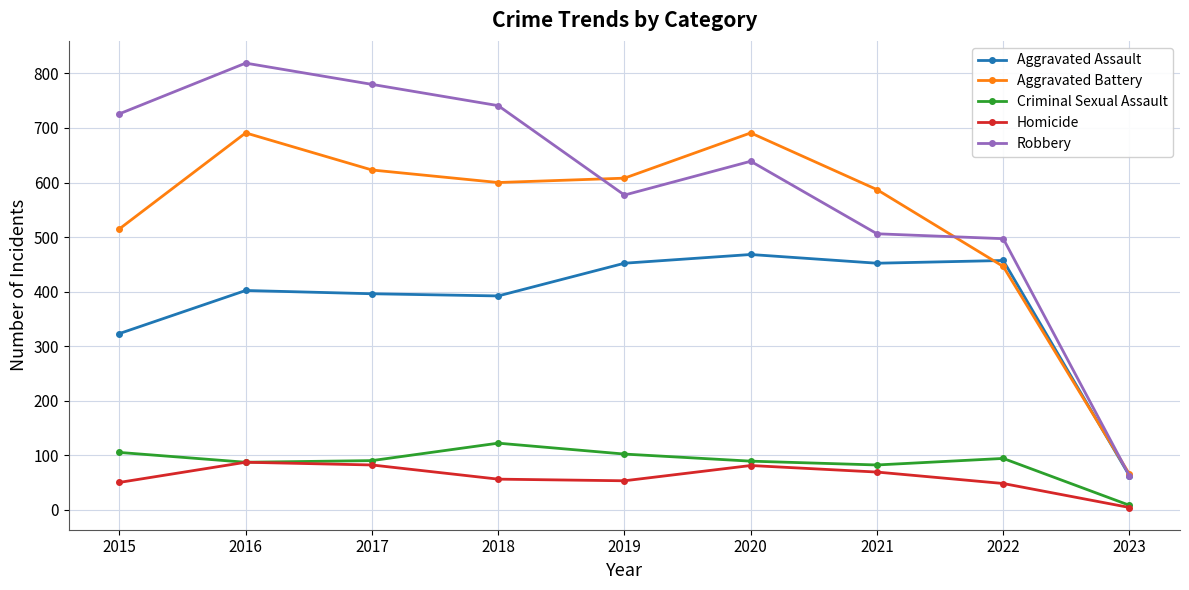

Rank the series by their maximum value, from lowest to highest.

Homicide, Criminal Sexual Assault, Aggravated Assault, Aggravated Battery, Robbery